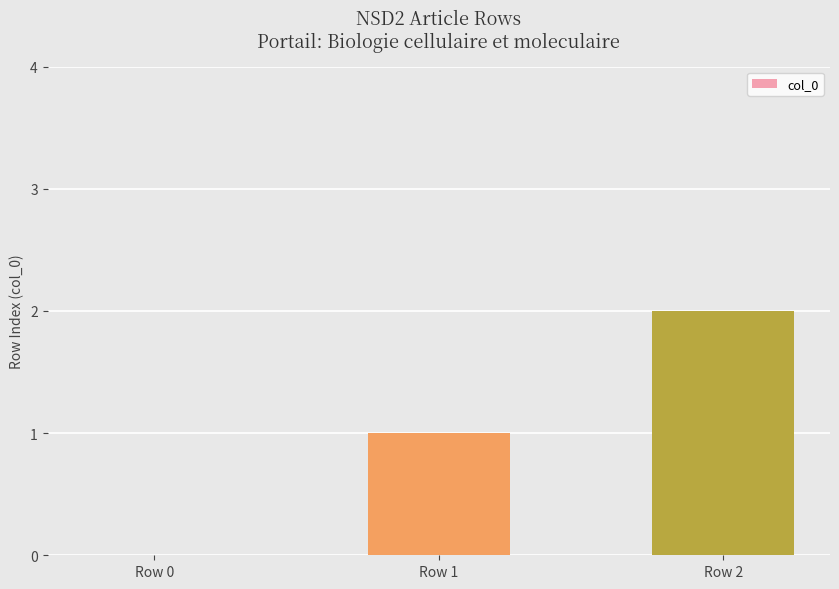

Reading left to right, extract all data points from this chart.

0	1	2